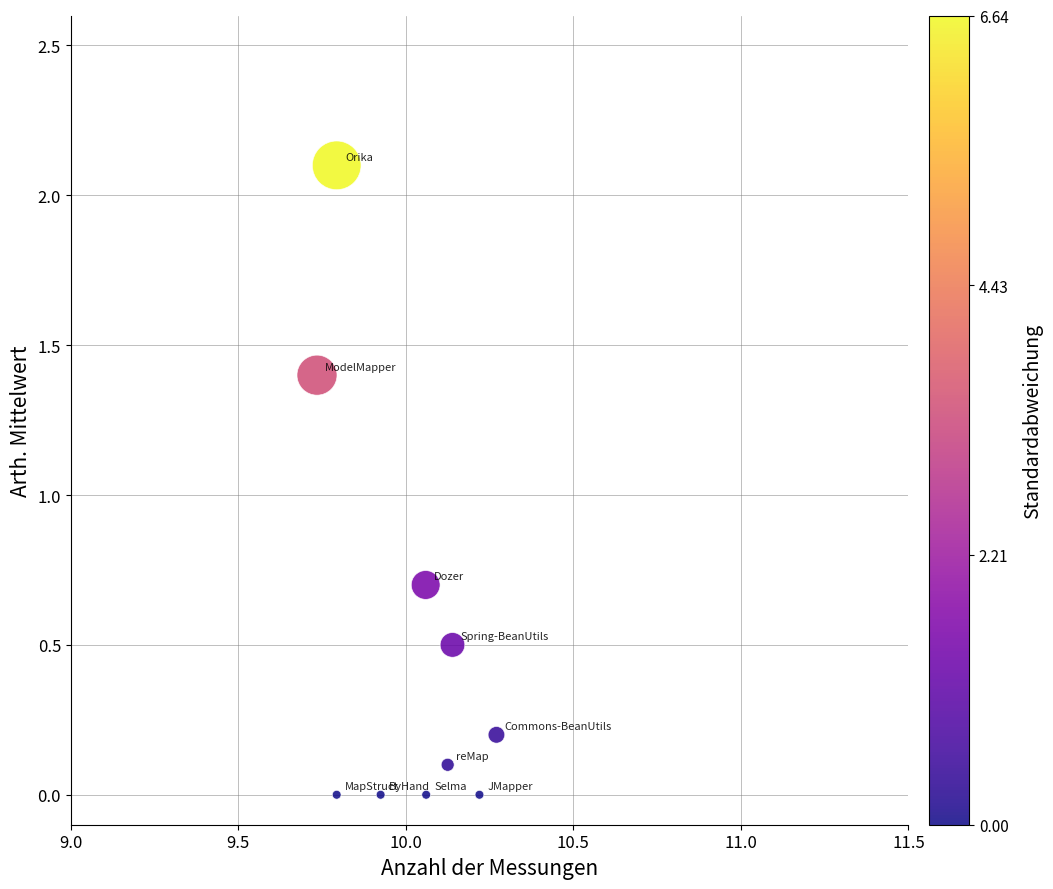

What Y value in the scatter plot is closest to 1?

0.7